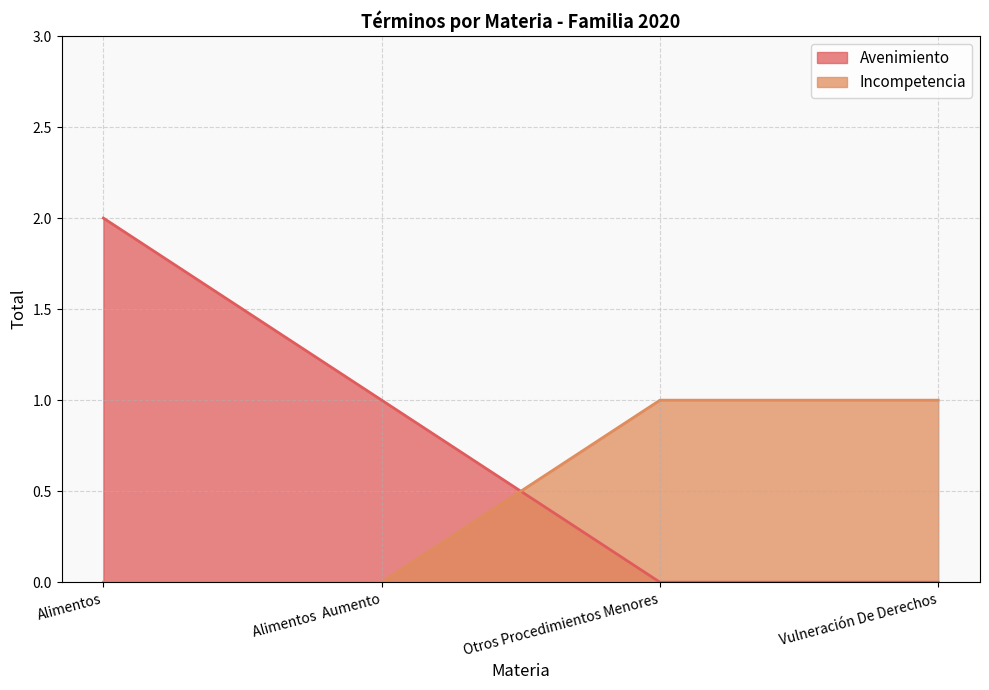

Which series has the largest range (max minus min)?

Avenimiento